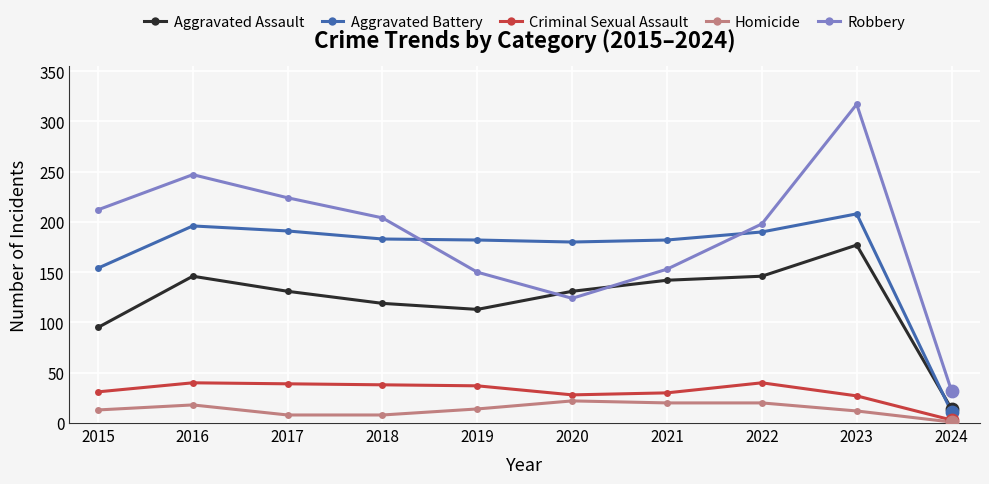

What is the spread (max minus min) of values at 2015?

199